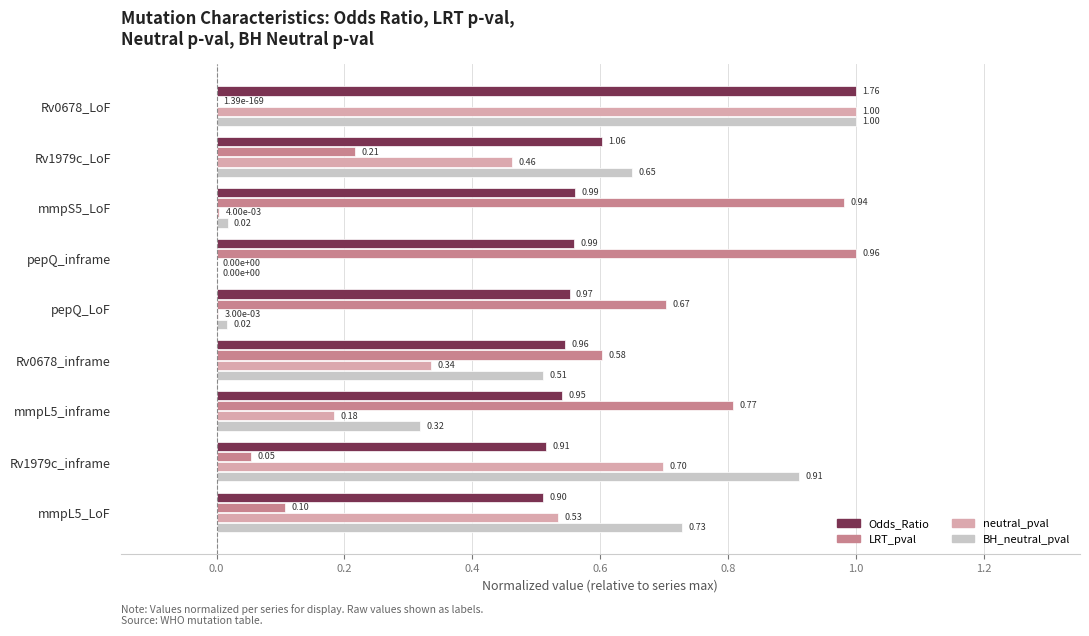

Is the value of BH_neutral_pval at Rv1979c_inframe greater than the value of neutral_pval at mmpL5_inframe?

Yes